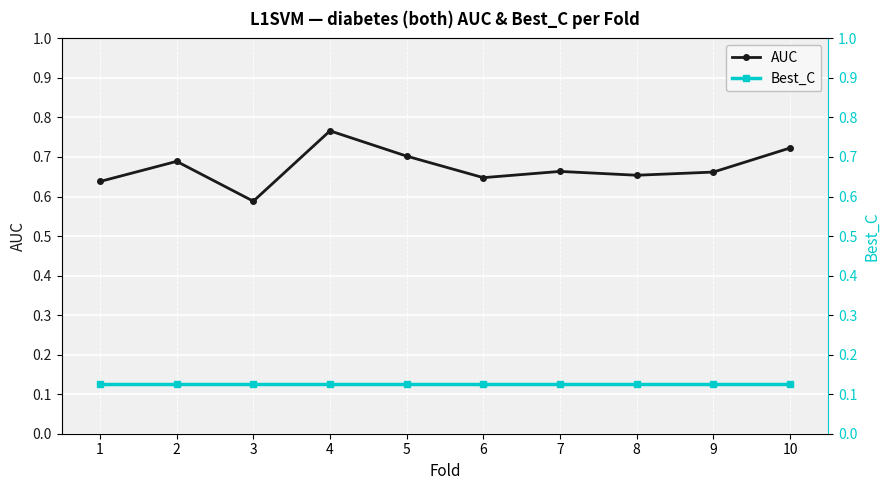

What is the highest value of the AUC series?

0.8